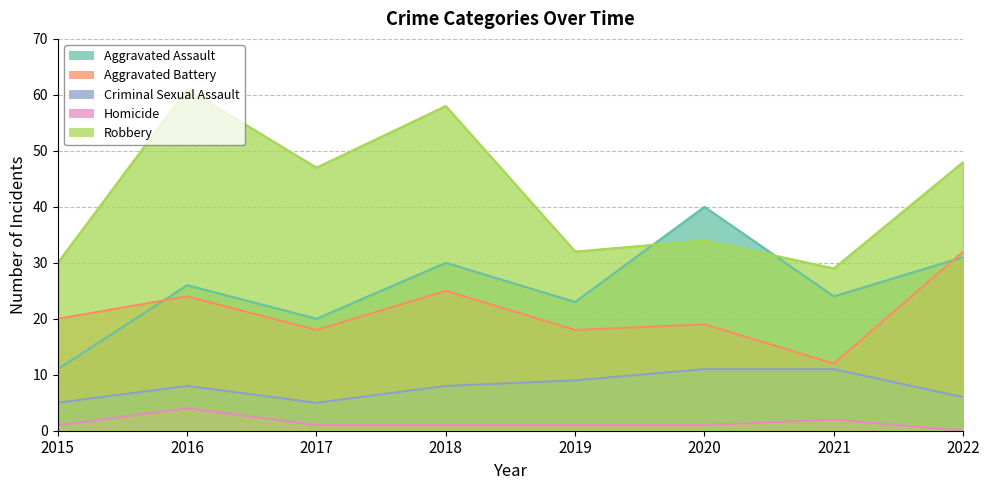

True or false: Robbery has more than 1 interior local peaks.

True